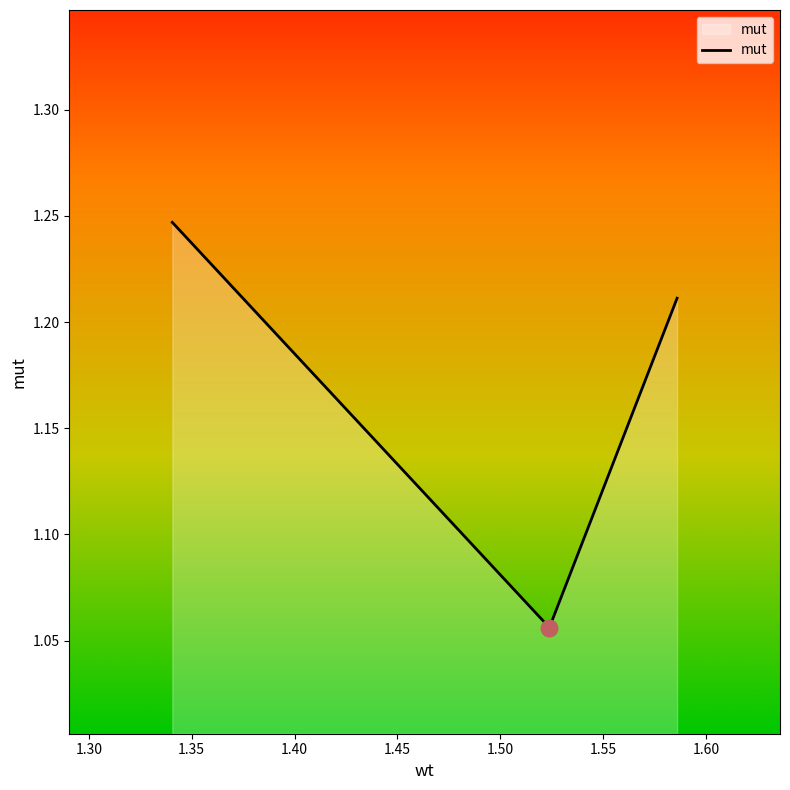

How many values are between 1 and 2?

3